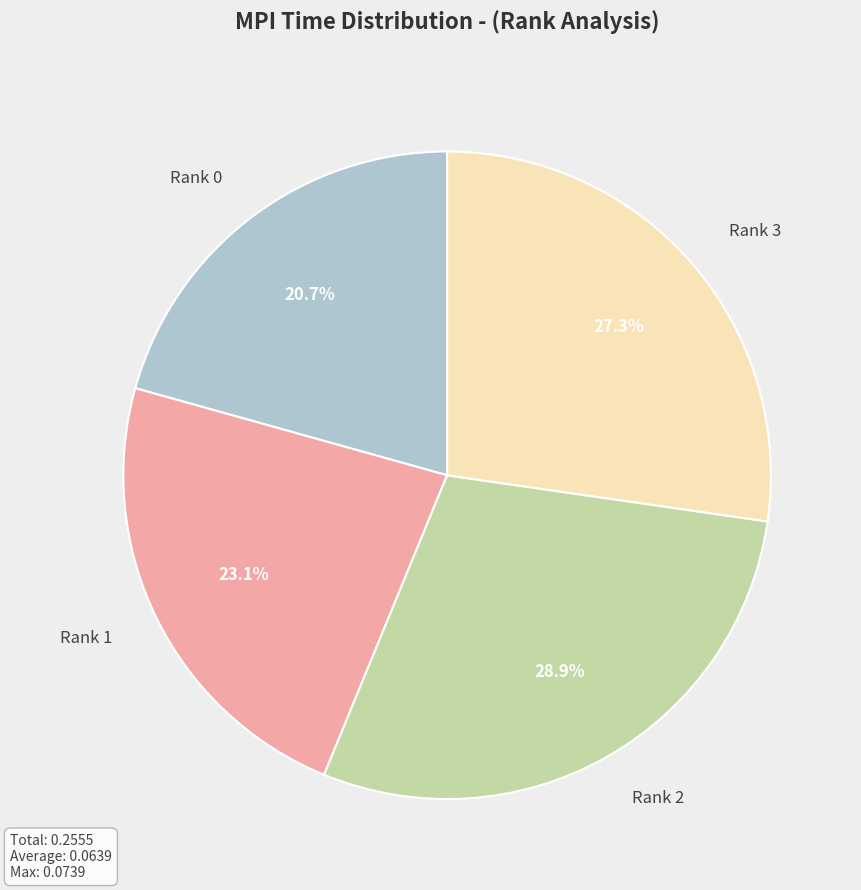

To the nearest percent, what is the average slice percentage?

25%